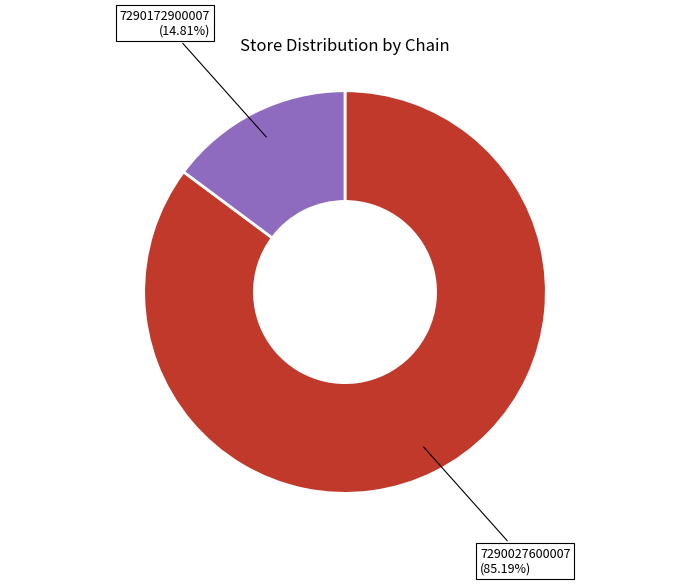

How many slices are in this pie chart?

2